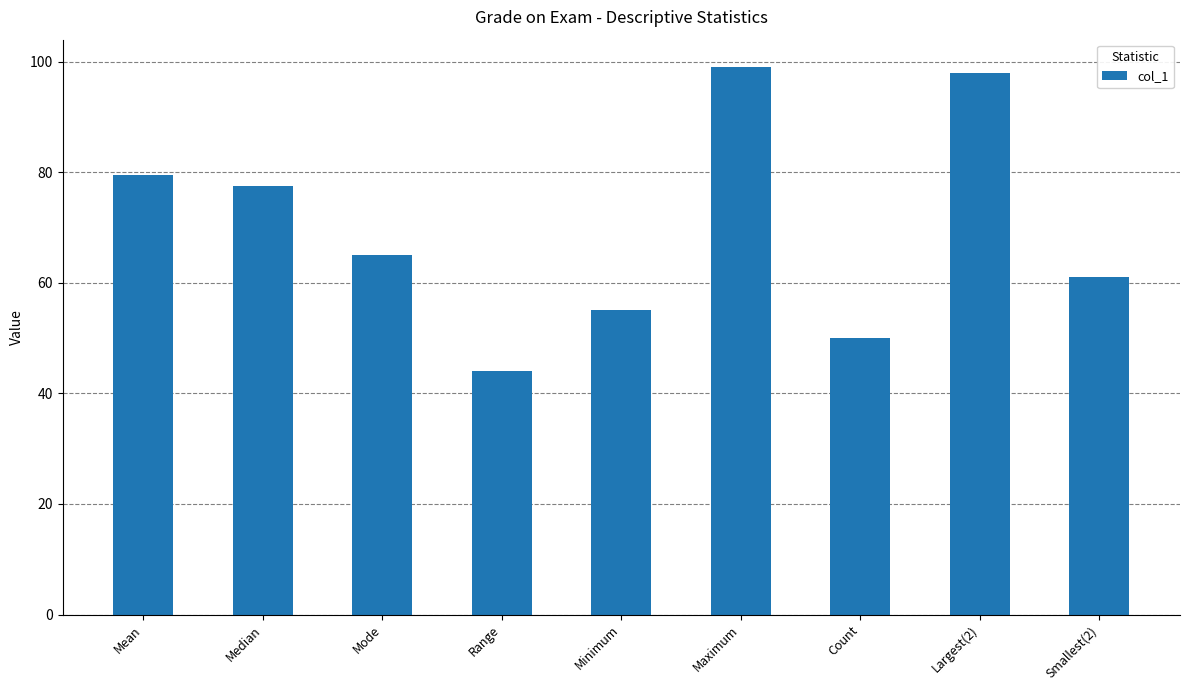

What position from the left is Smallest(2)?

9